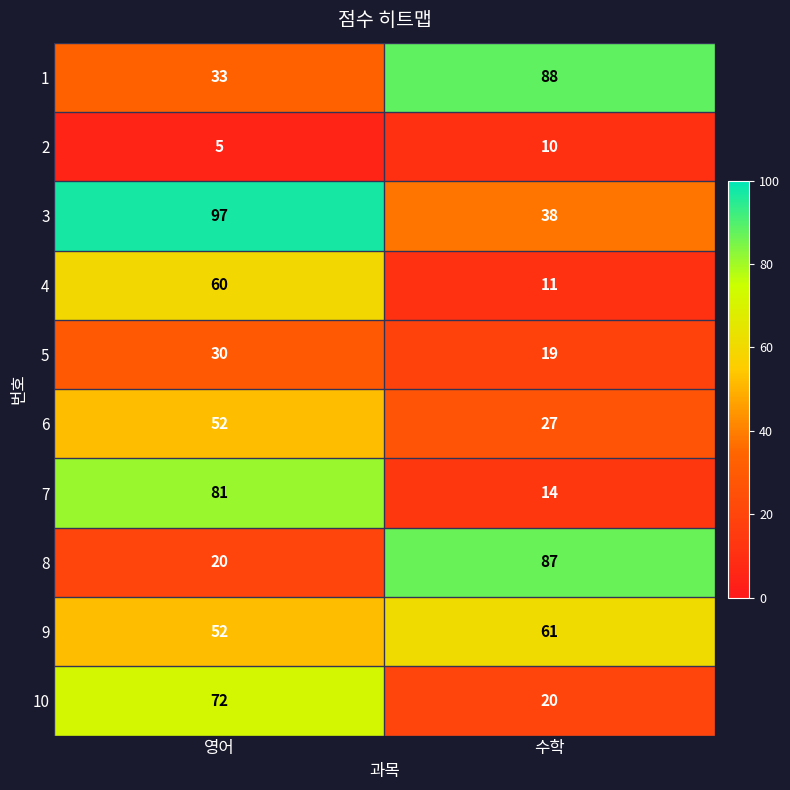

Rank the categories by 7 value from lowest to highest.

수학, 영어